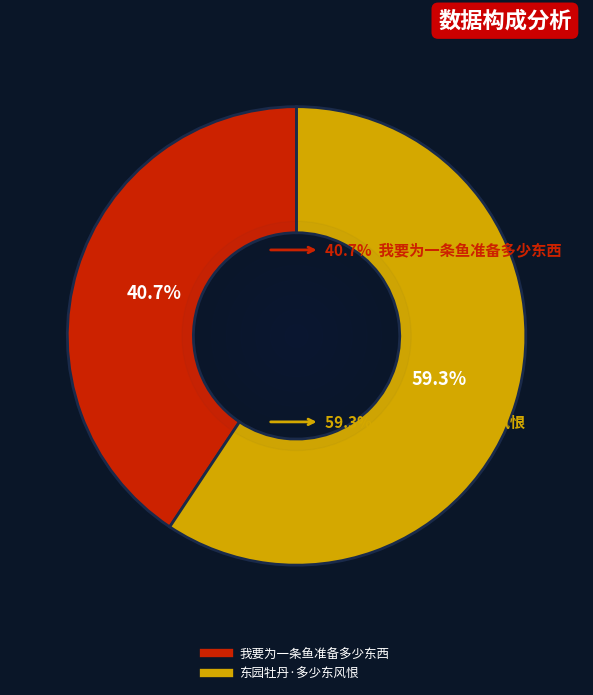

How many segments does this pie chart have?

2